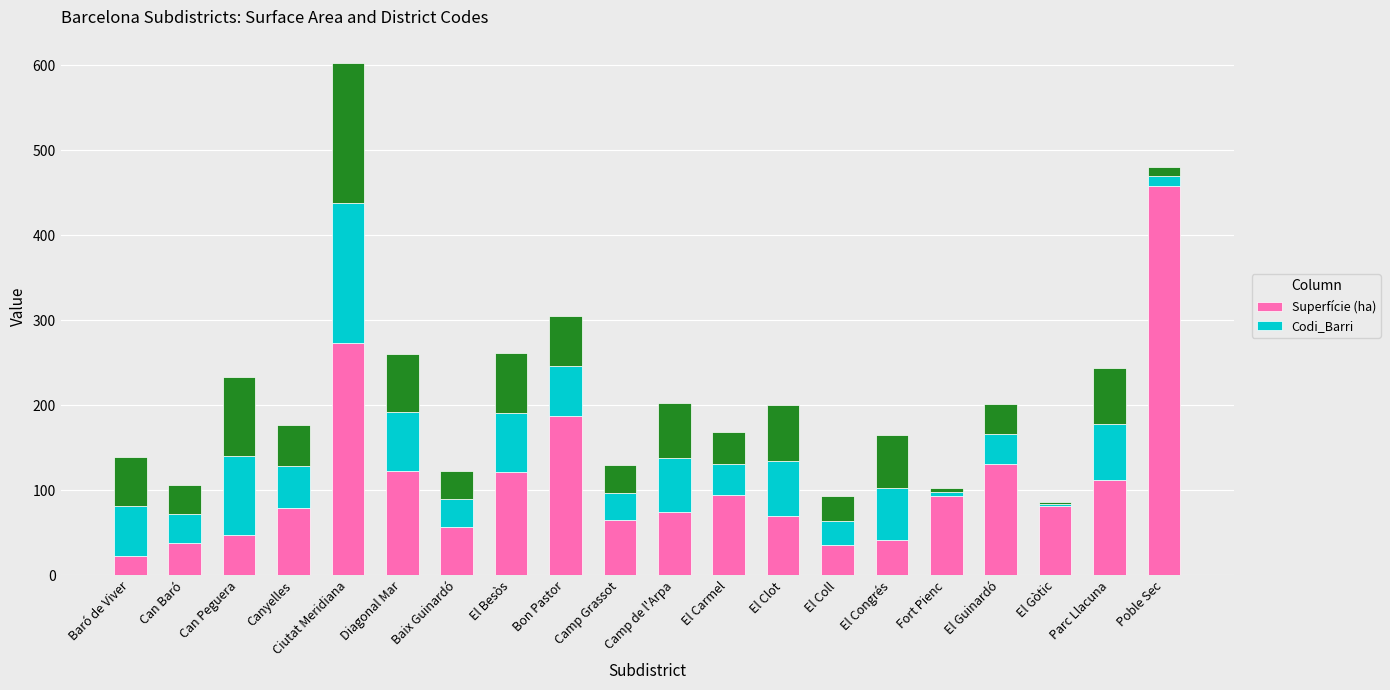

Is it true that Codi_Barri equals 18.1 at El Besòs?

False